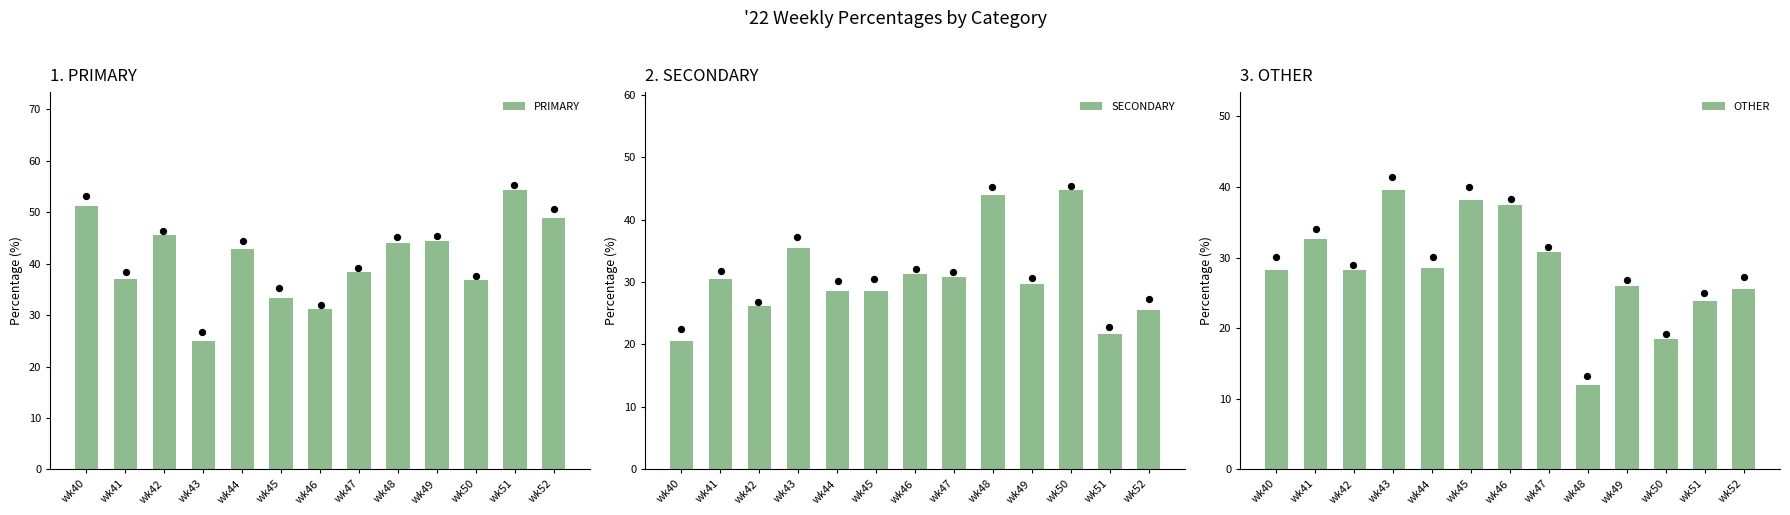

What are all the series names shown in the legend?

PRIMARY, SECONDARY, OTHER